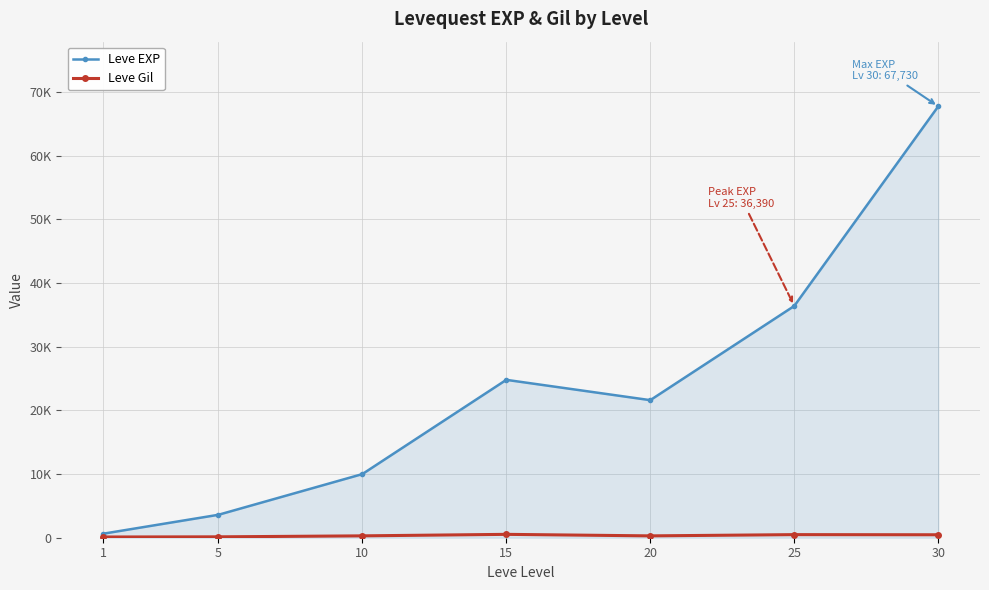

How many interior local peaks does the Leve EXP series have?

1